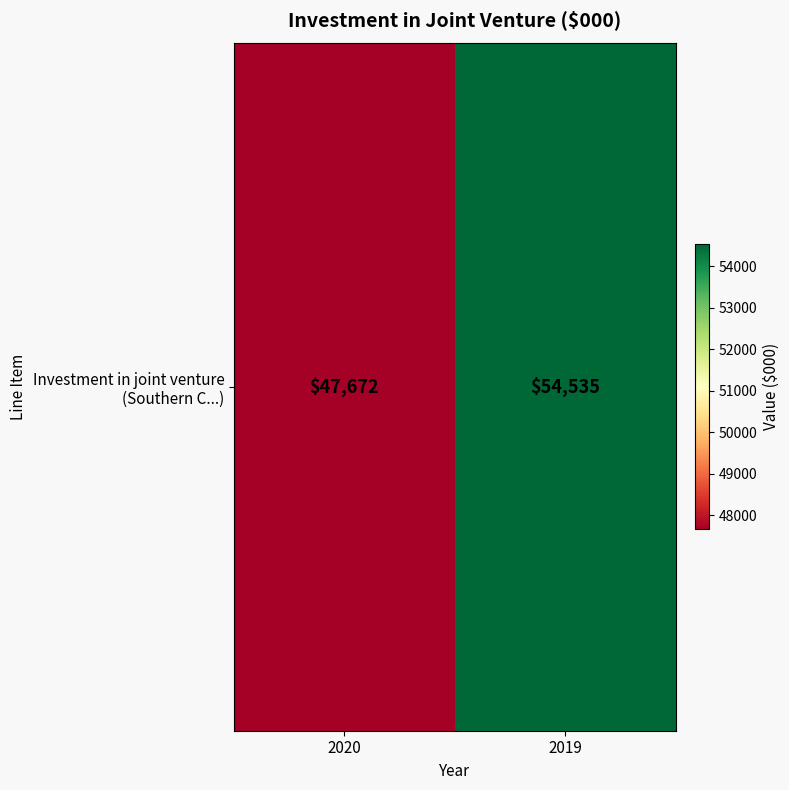

List the labels in order of value, largest first.

2019, 2020